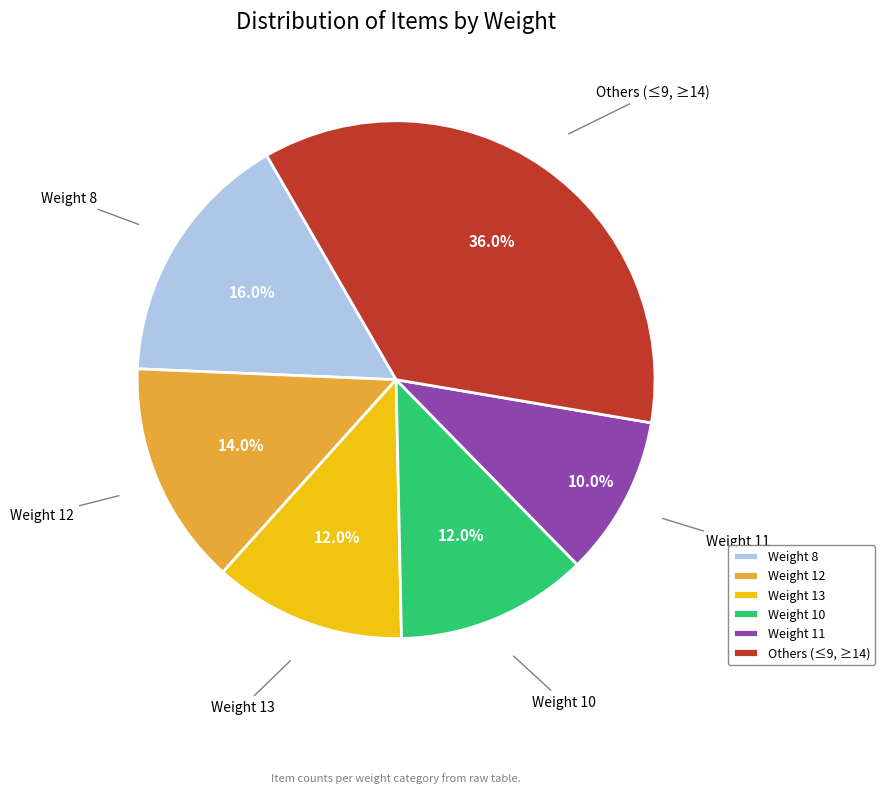

Is there any slice that represents more than half of the pie?

No